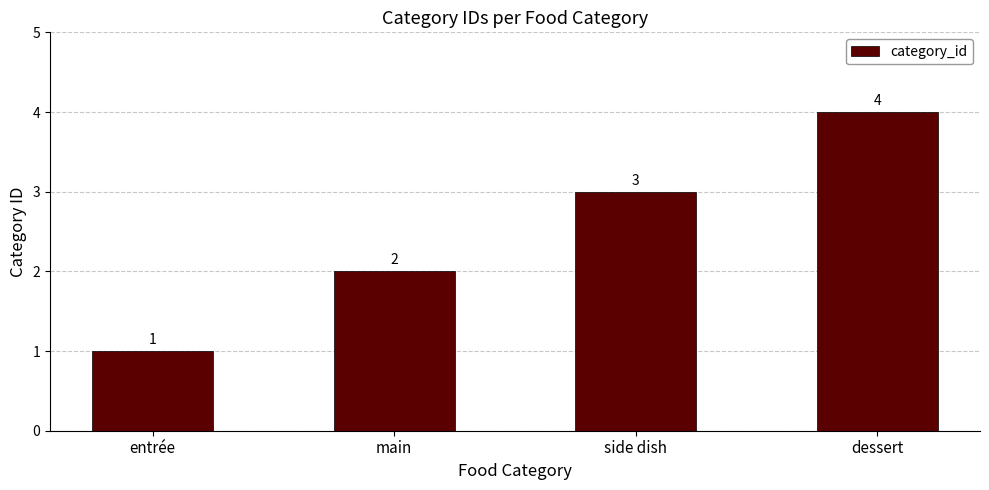

What is the value of the 1st bar from the left?

1